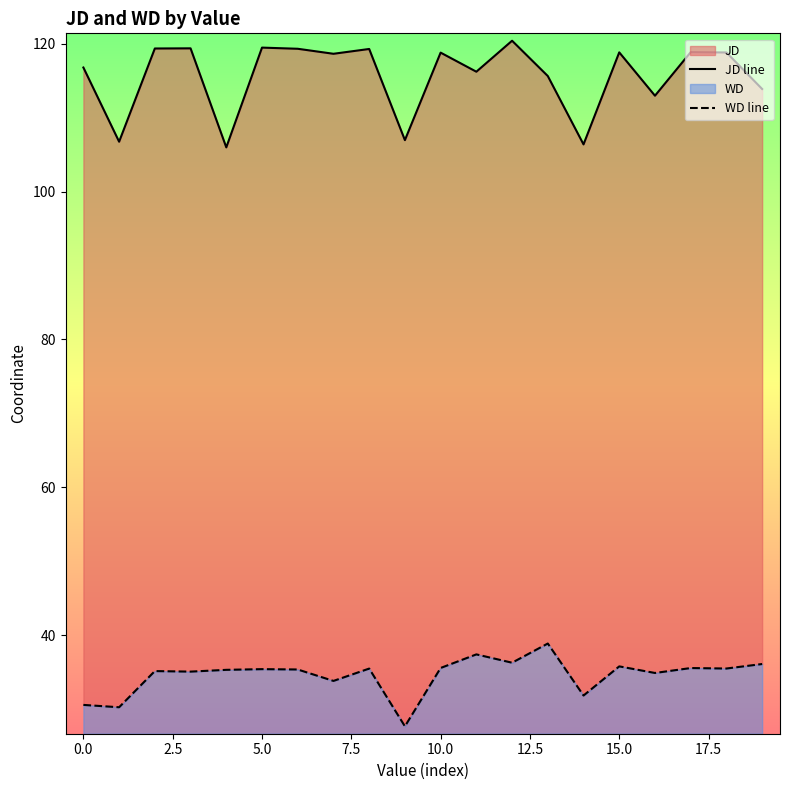

True or false: WD line and JD line cross at least once.

False